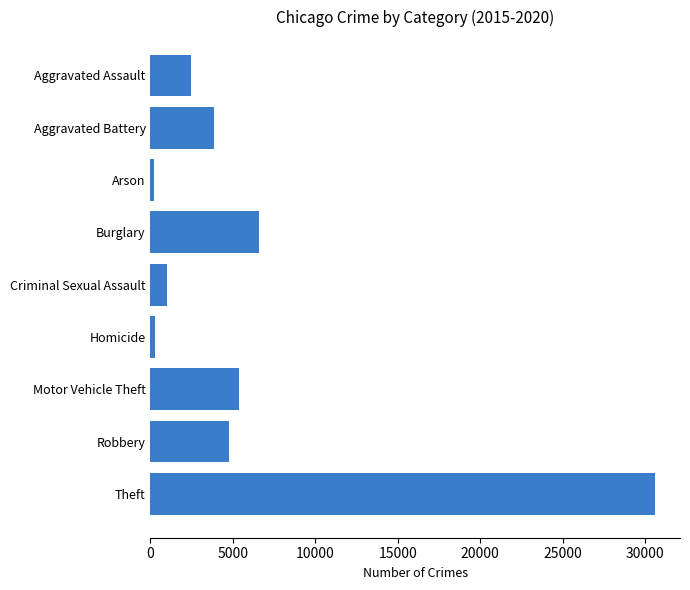

At which label is the value closest to 15413?

Burglary